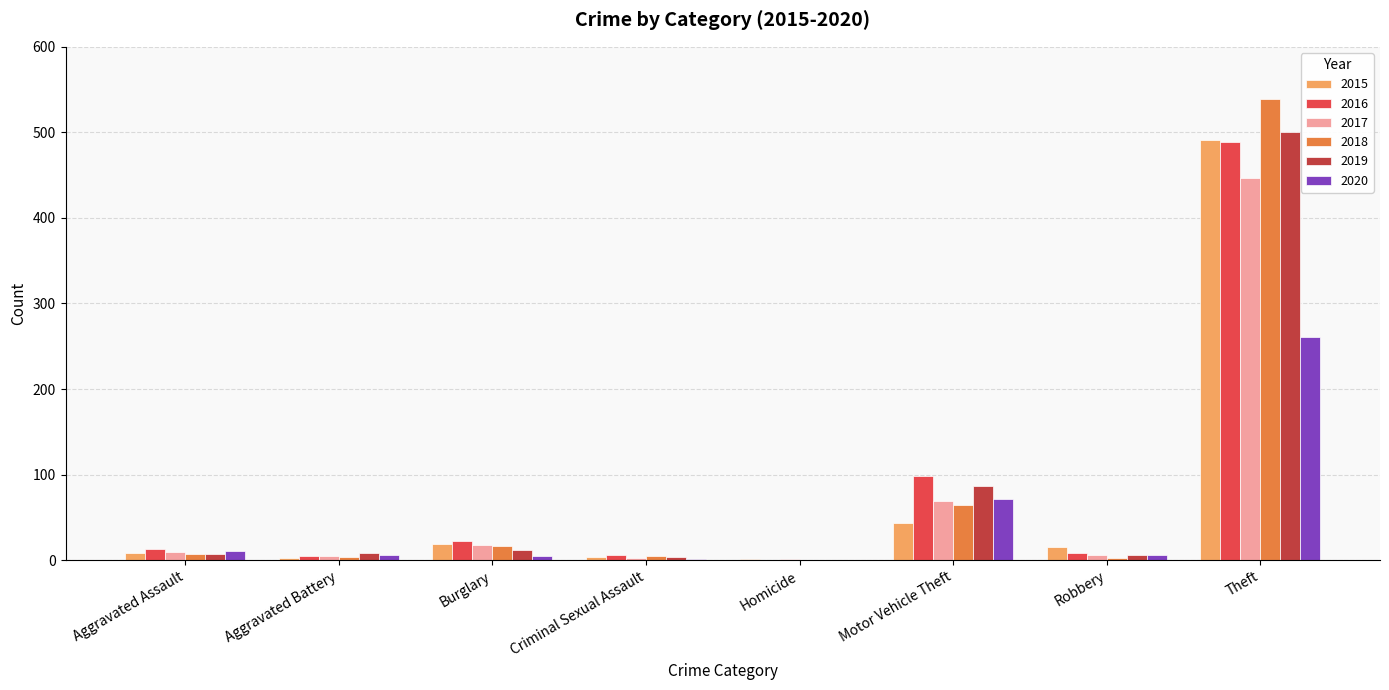

How many data points does each series have?

8